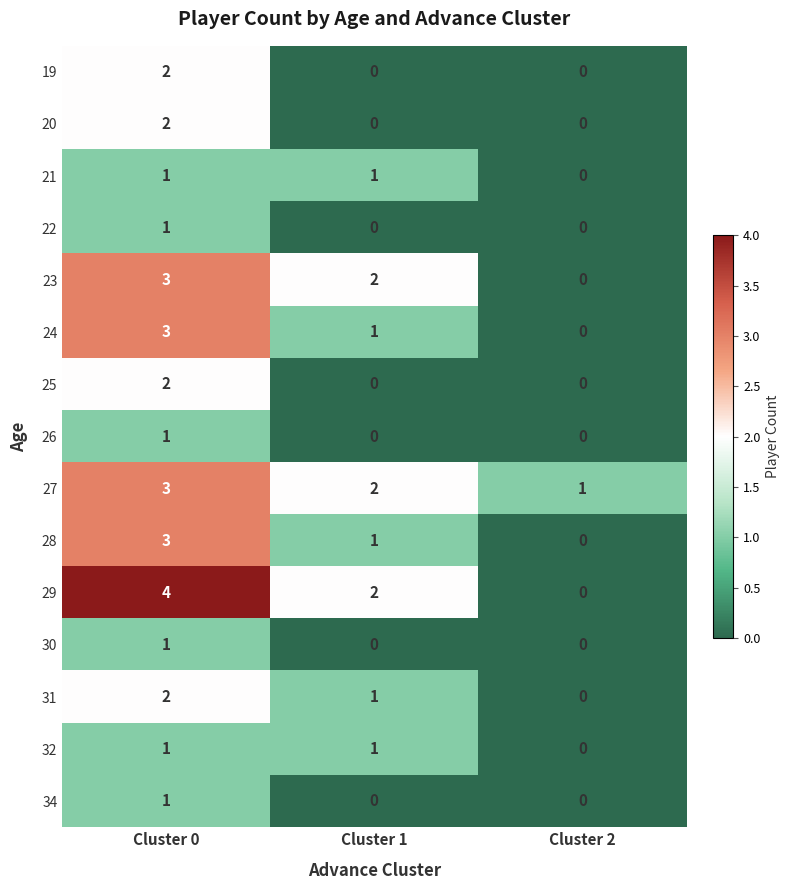

Which category has the highest value in the 29 series?

Cluster 0